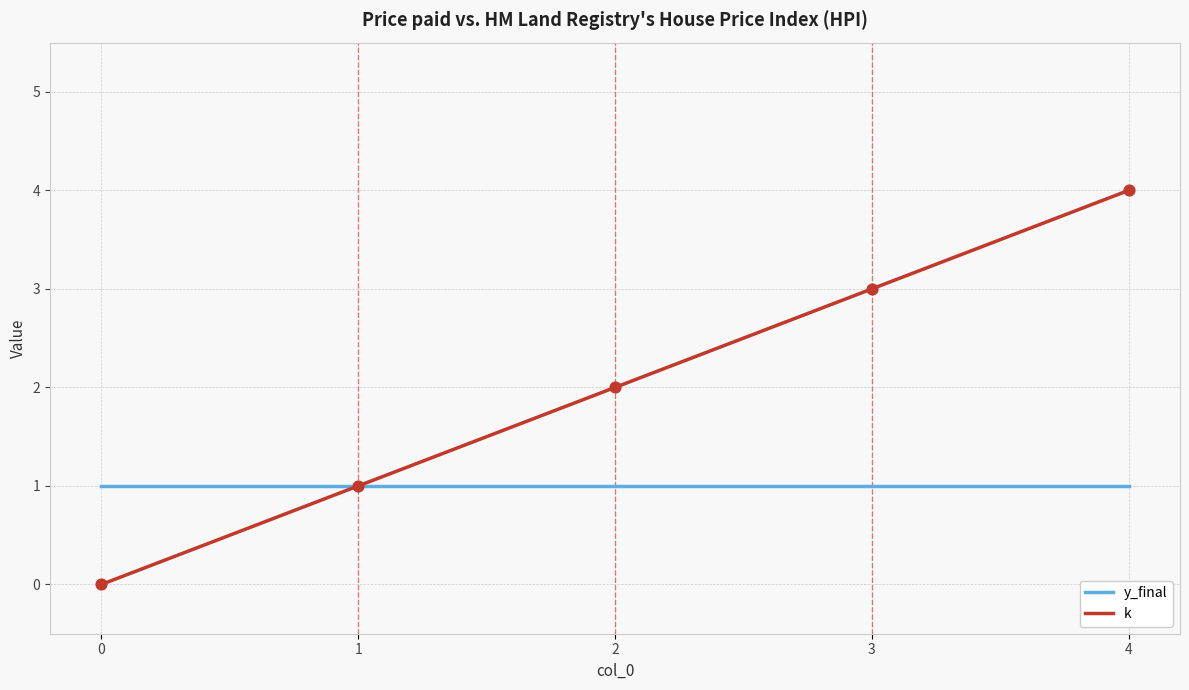

Which series changed the most between 1 and 3?

k